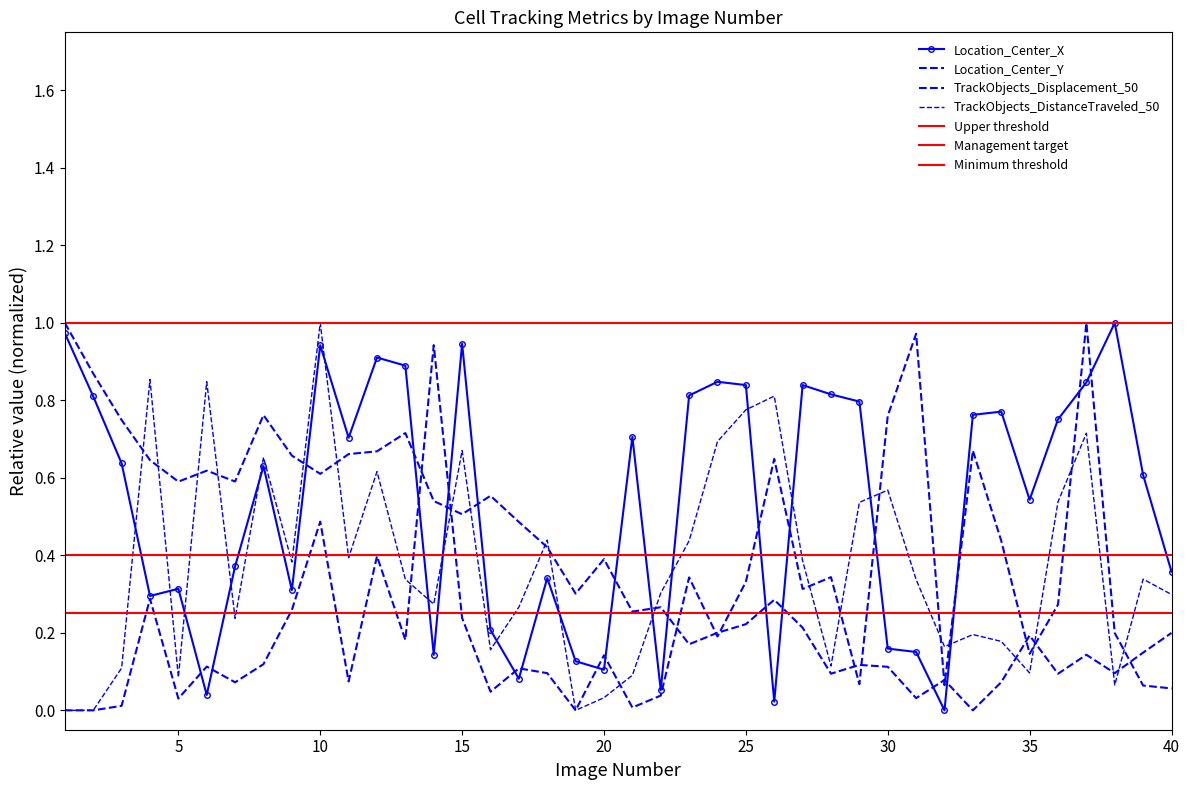

At which category does the chart reach its minimum across all series?

32